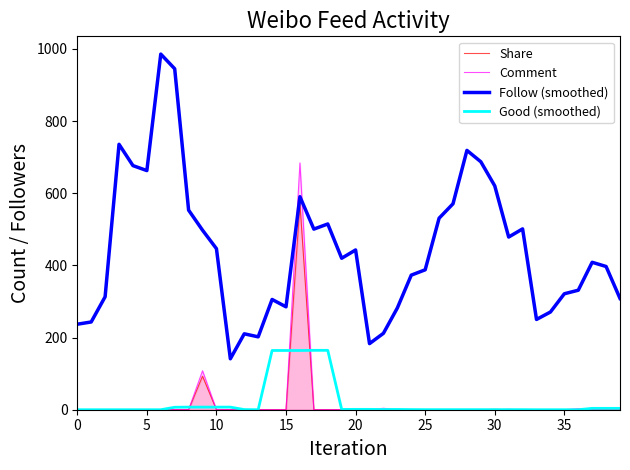

At how many categories does at least one series exceed 374?

23